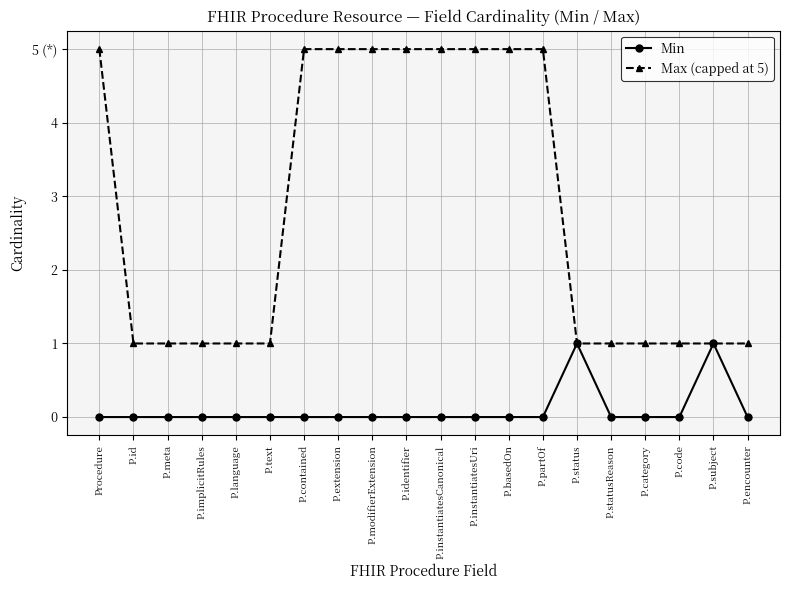

True or false: Min and Max (capped at 5) cross at least once.

False